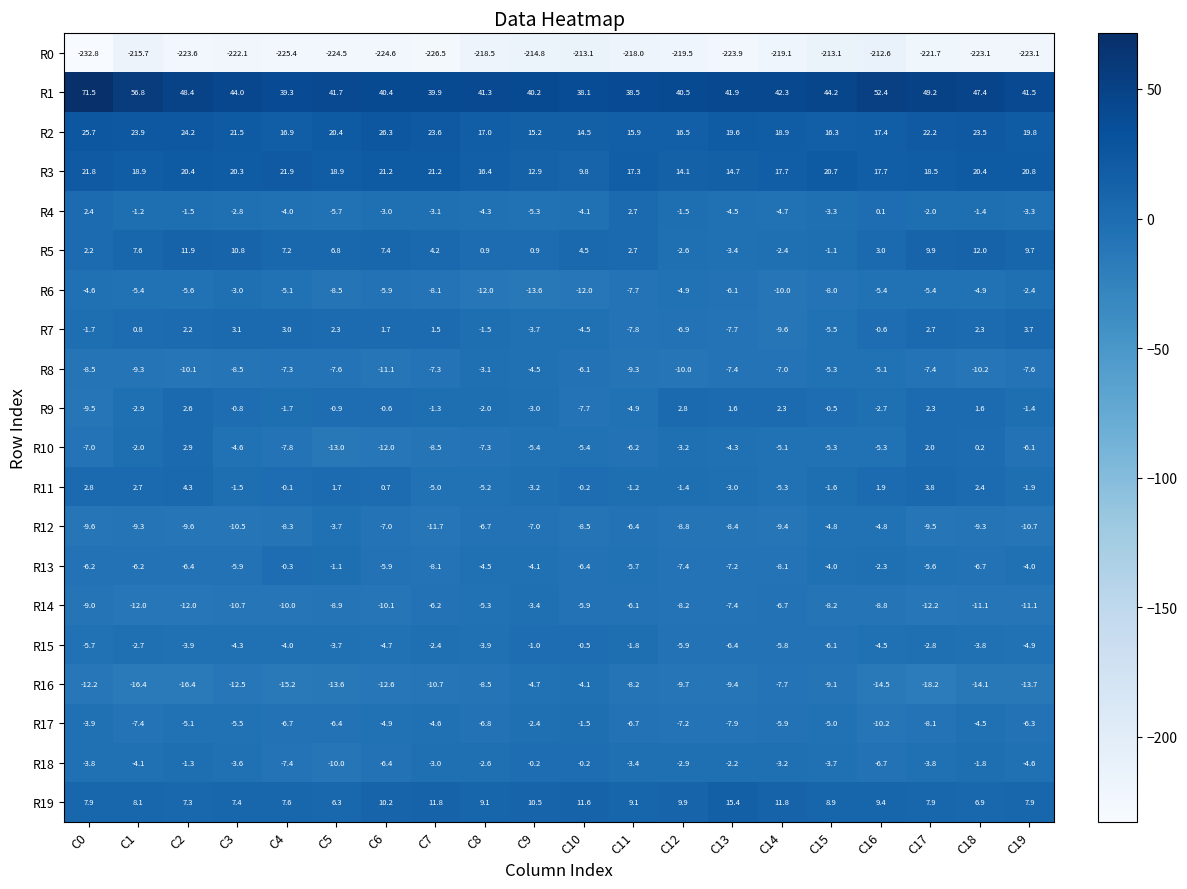

Count the number of categories in the chart.

20